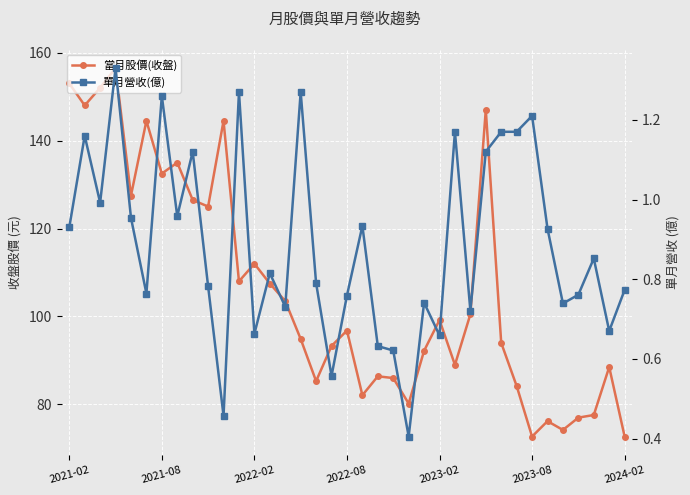

List the labels in order of 當月股價(收盤) value, smallest first.

30, 36, 32, 31, 33, 34, 22, 19, 29, 16, 21, 20, 35, 25, 23, 17, 28, 15, 18, 24, 26, 14, 13, 11, 12, 9, 8, 2023-02, 2024-02, 7, 2023-08, 10, 27, 2021-08, 2022-02, 2021-02, 2022-08